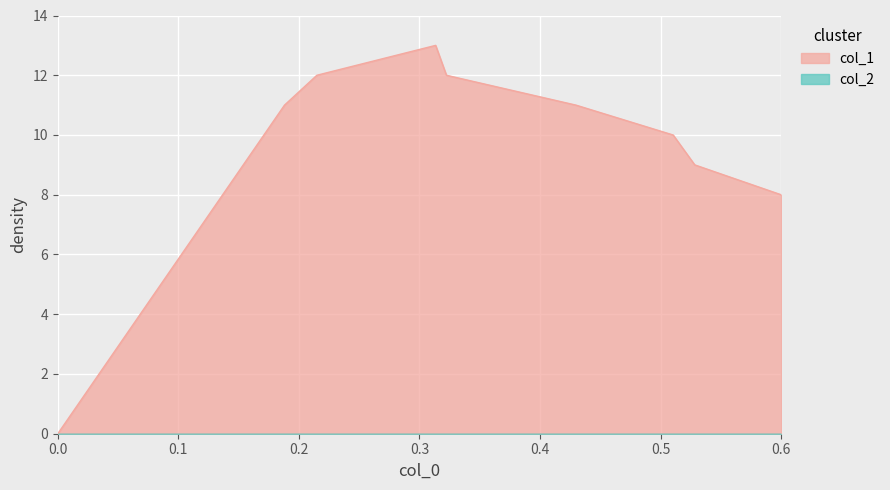

Reading left to right, transcribe all the data shown in this chart.

0	11	12	13	12	11	10	9	8